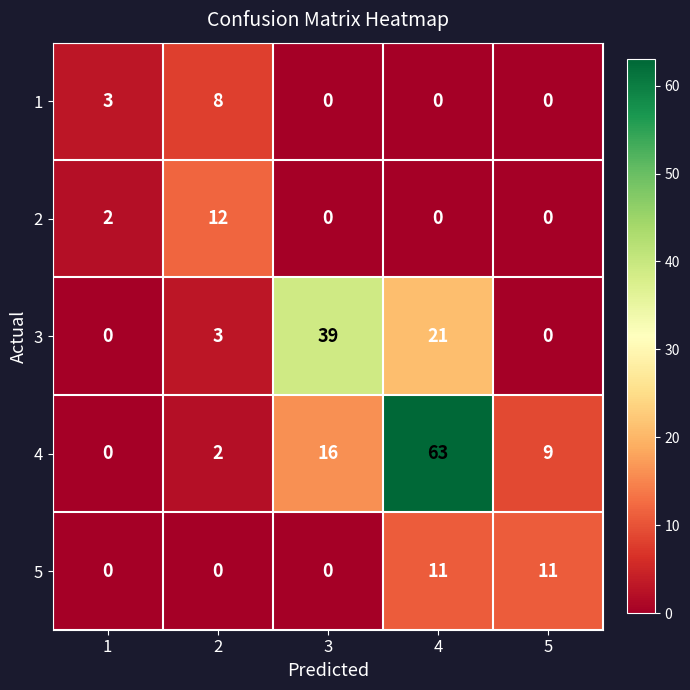

How many categories are shown in the chart?

5